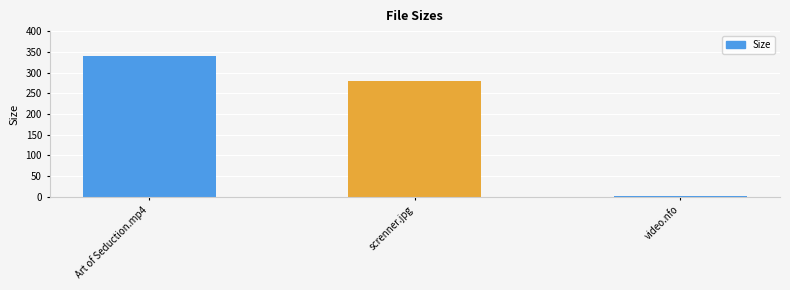

The value at screnner.jpg is 279.3. True or false?

True